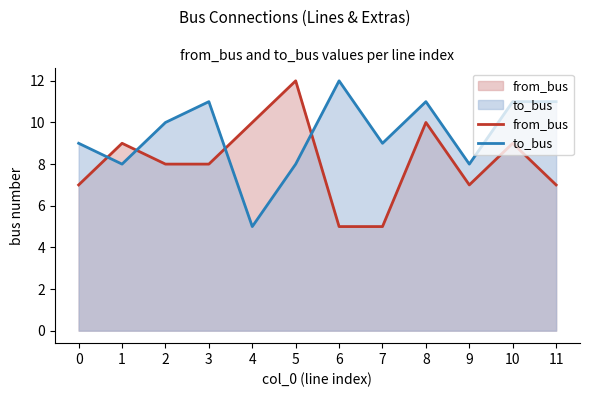

What is the difference between the to_bus values at 2 and 3?

1